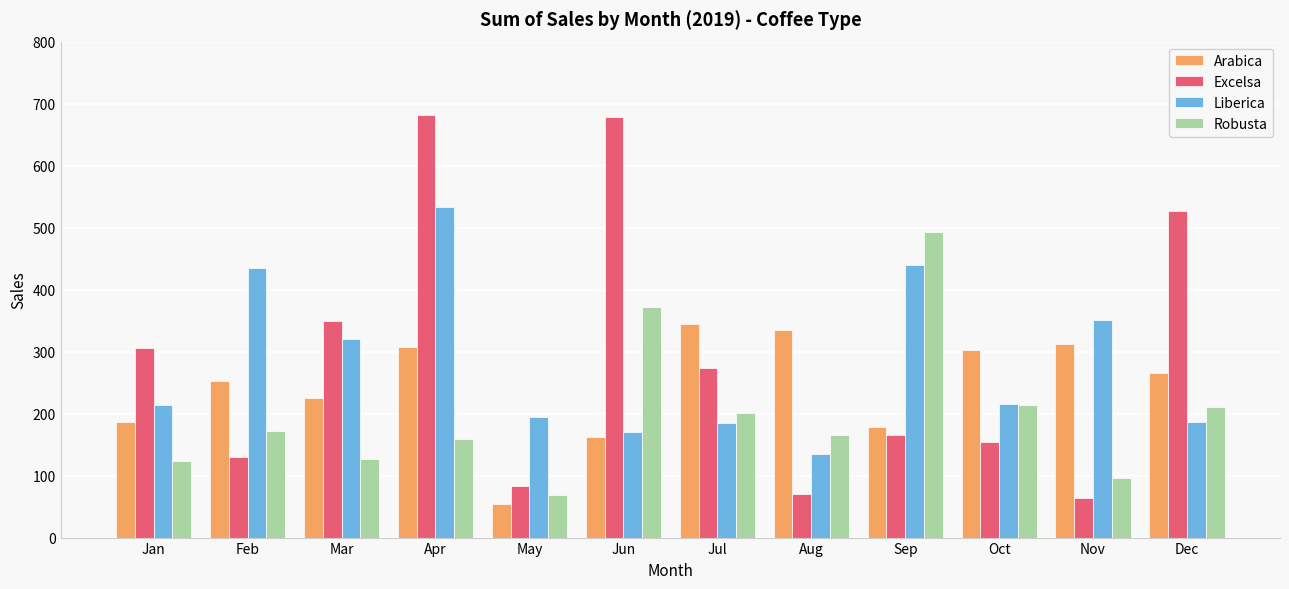

Rank the series at Feb from lowest to highest value.

Excelsa, Robusta, Arabica, Liberica